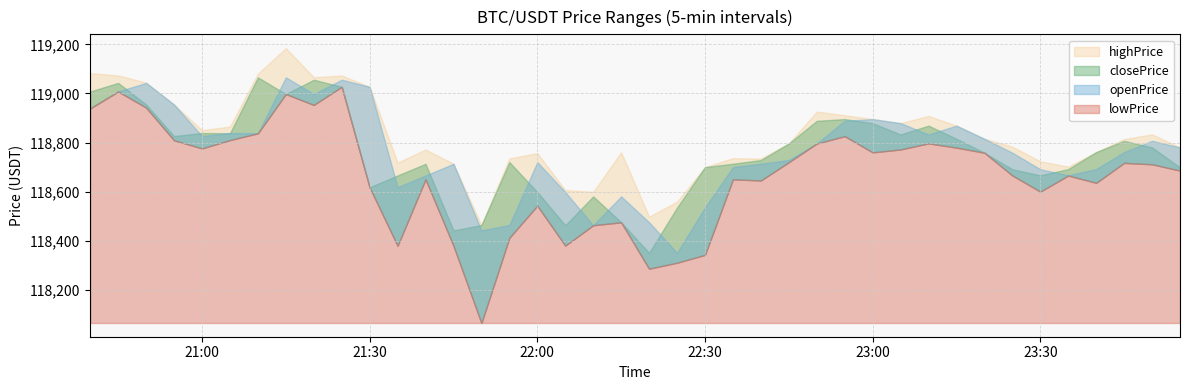

What is the sum of all highPrice values?

4753053.9